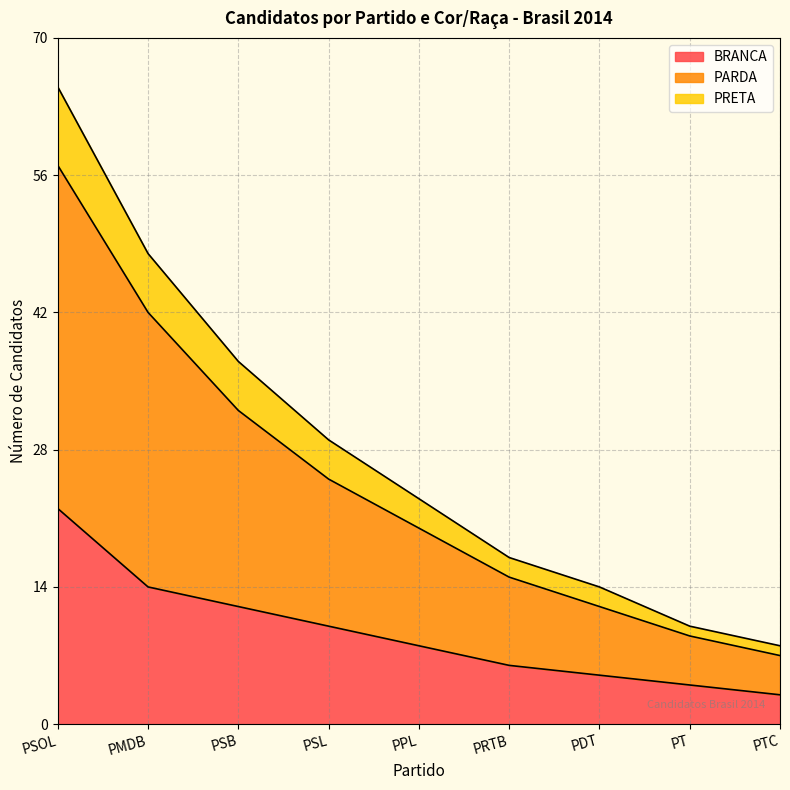

True or false: PARDA has a value of 2 at PTC.

False